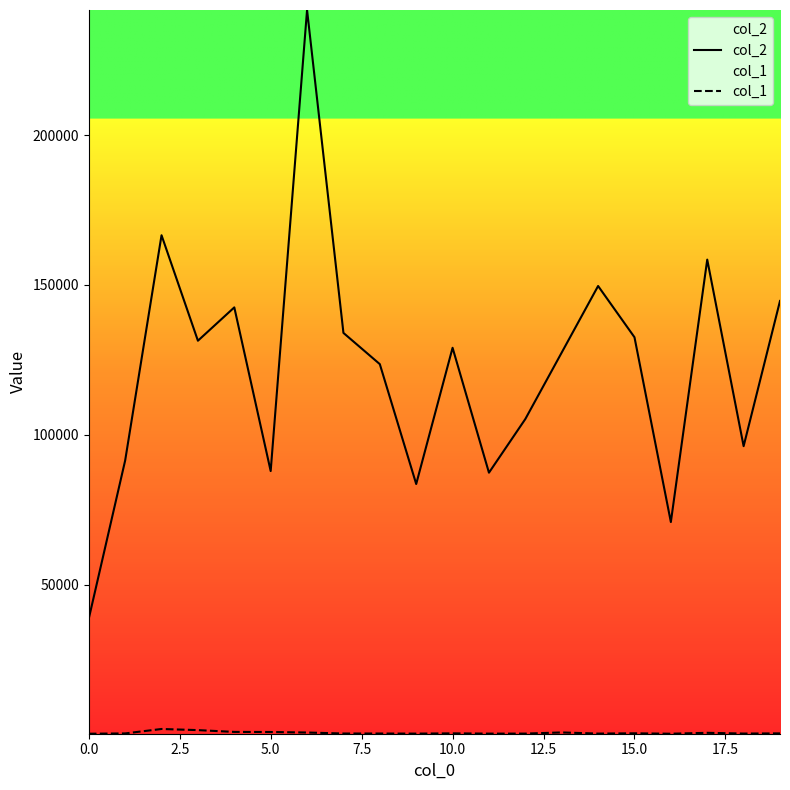

At which category does col_1 reach its first local valley?

9